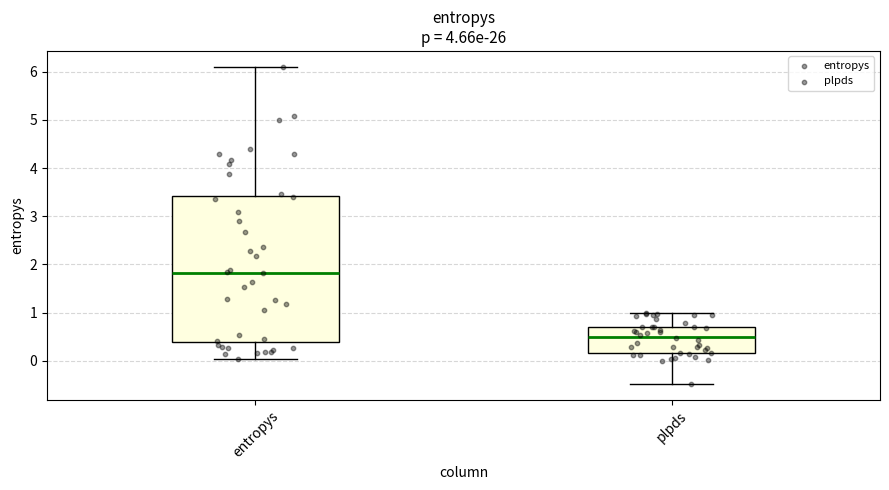

Reading left to right, read every box against the y-axis: the position of its median line, the range the box covers, and the ends of its whiskers. The values are not printed on the chart, so give them approximately, as read against the axis.

entropys: median 1.8, box 0.4 to 3.4, whiskers 0.0 to 6.1
plpds: median 0.5, box 0.2 to 0.7, whiskers -0.5 to 1.0